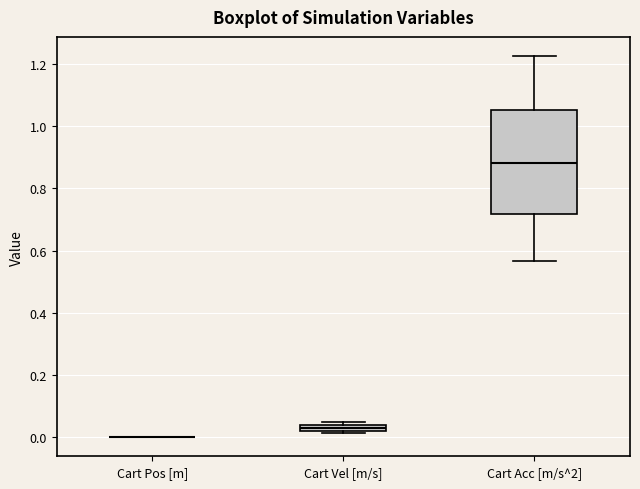

Which box is the tallest, from its lower edge to its upper edge?

Cart Acc [m/s^2]